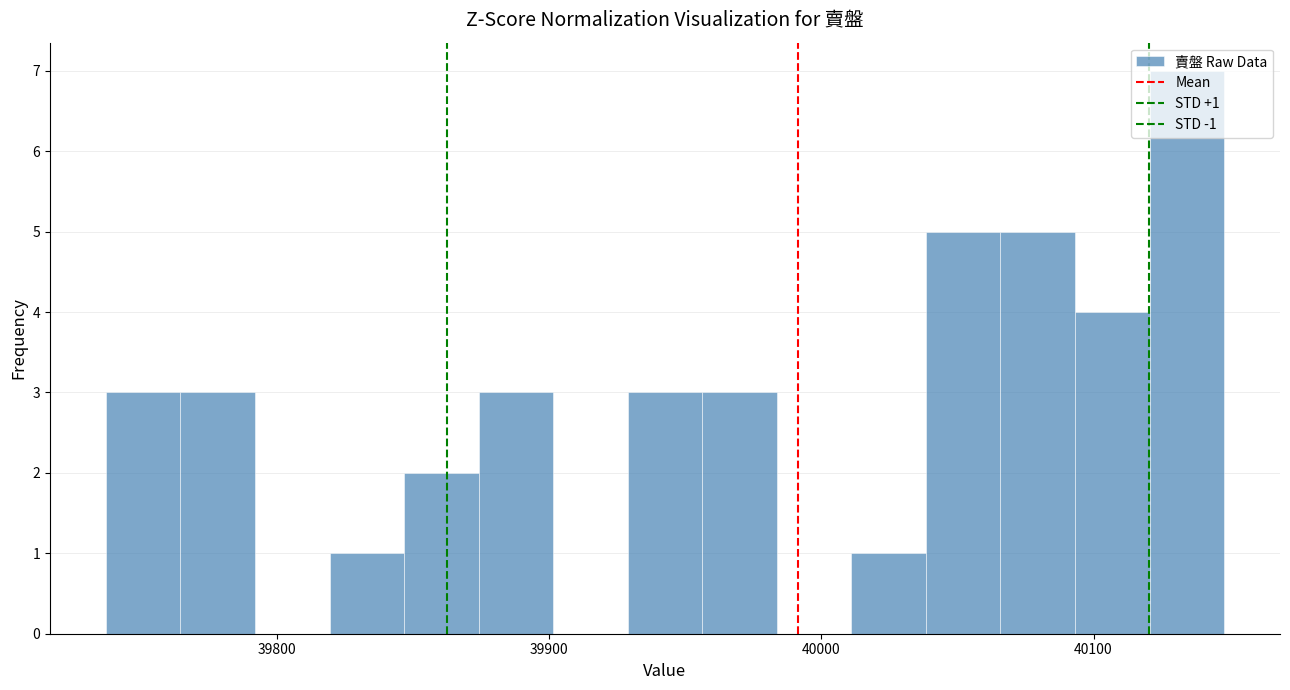

Read against the x-axis, roughly where is the centre of the tallest bar?

40130